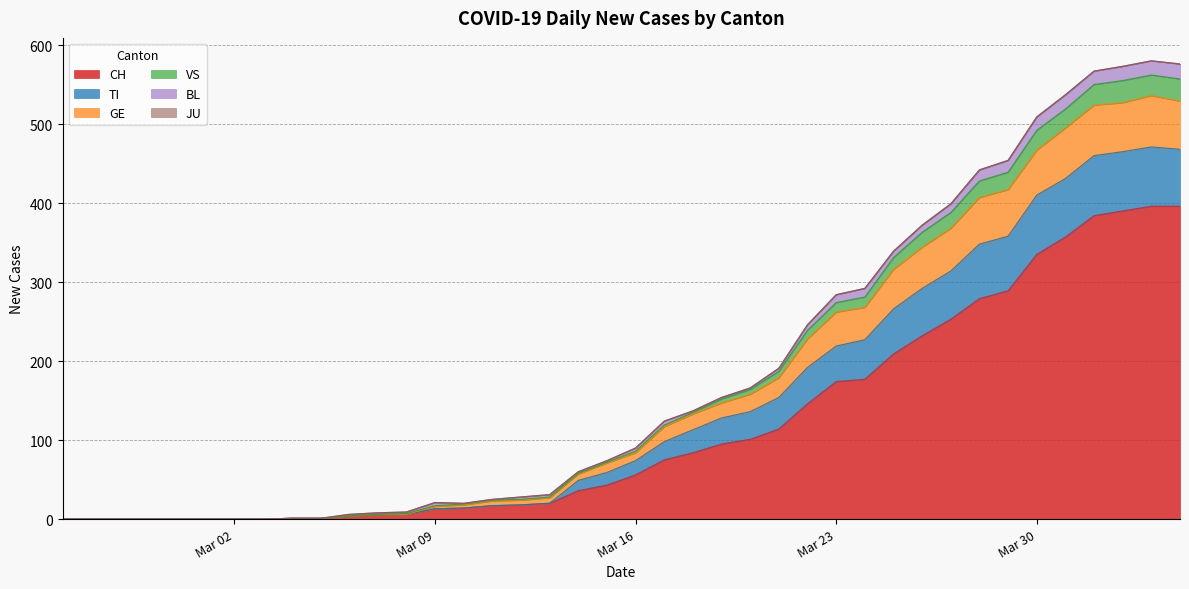

True or false: CH and VS cross at least once.

False